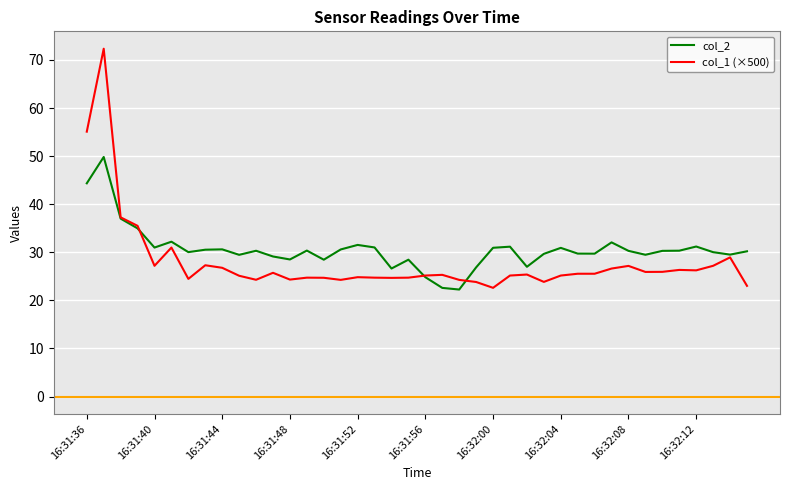

What is the difference between the second highest and second lowest values in the col_2 series?

21.7